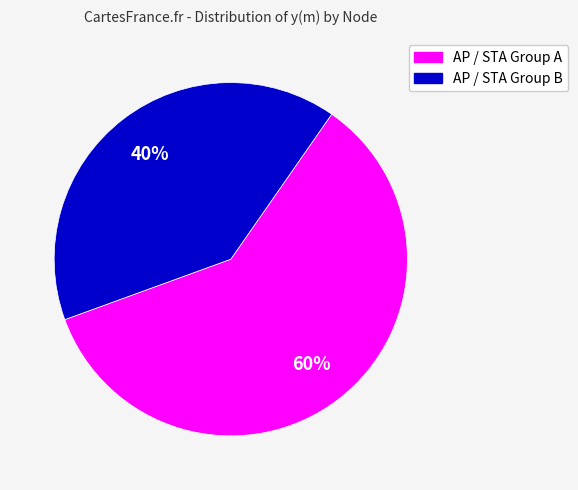

How many slices are in this pie chart?

2